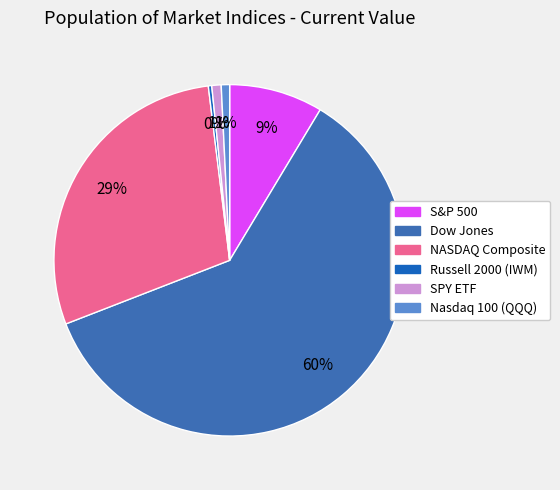

How many slices are in this pie chart?

6